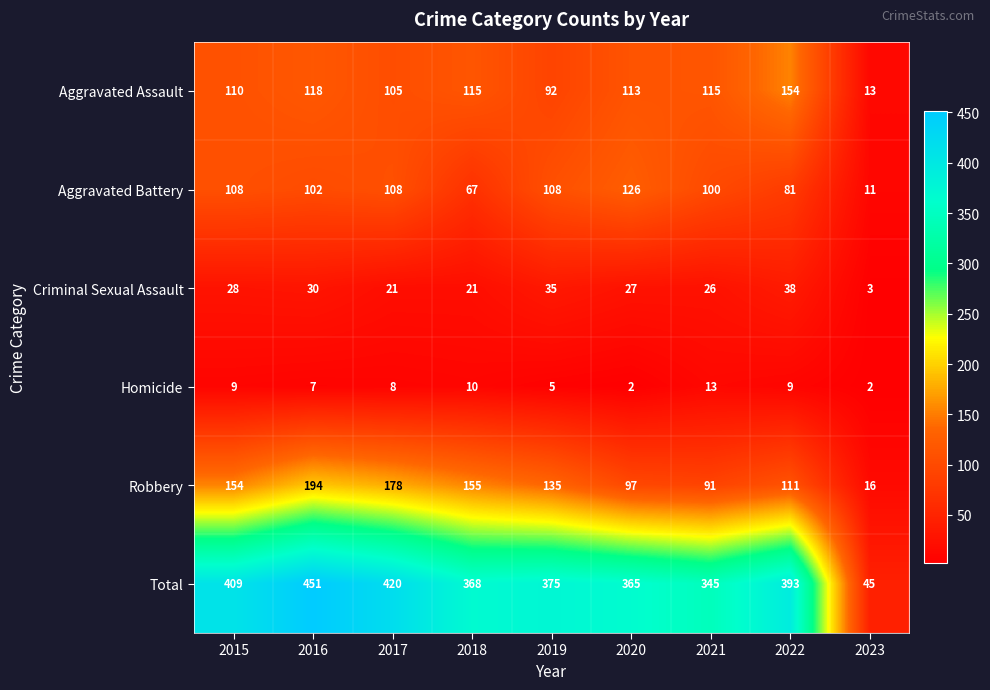

What is the difference between the second highest and second lowest values in the Aggravated Battery series?

41